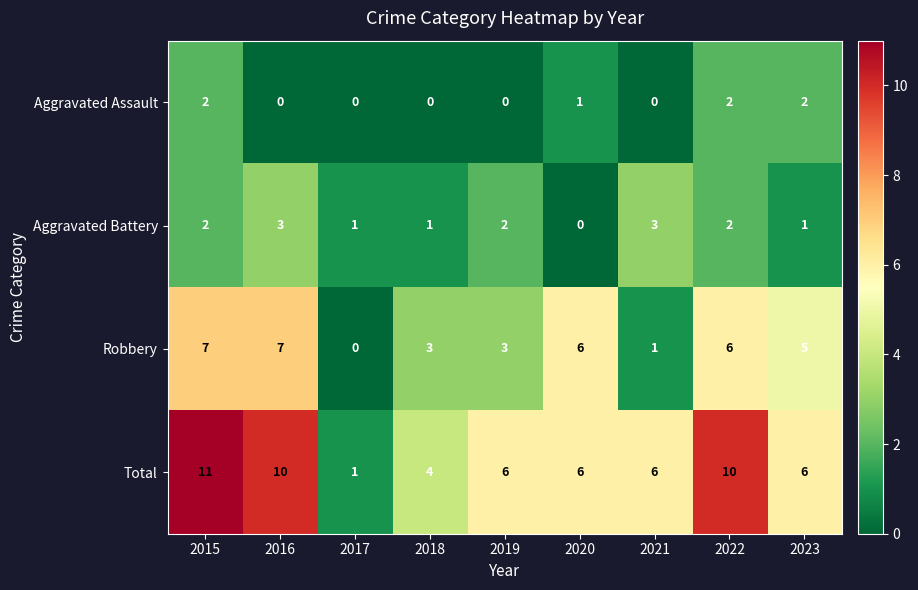

What is the greatest value displayed?

11